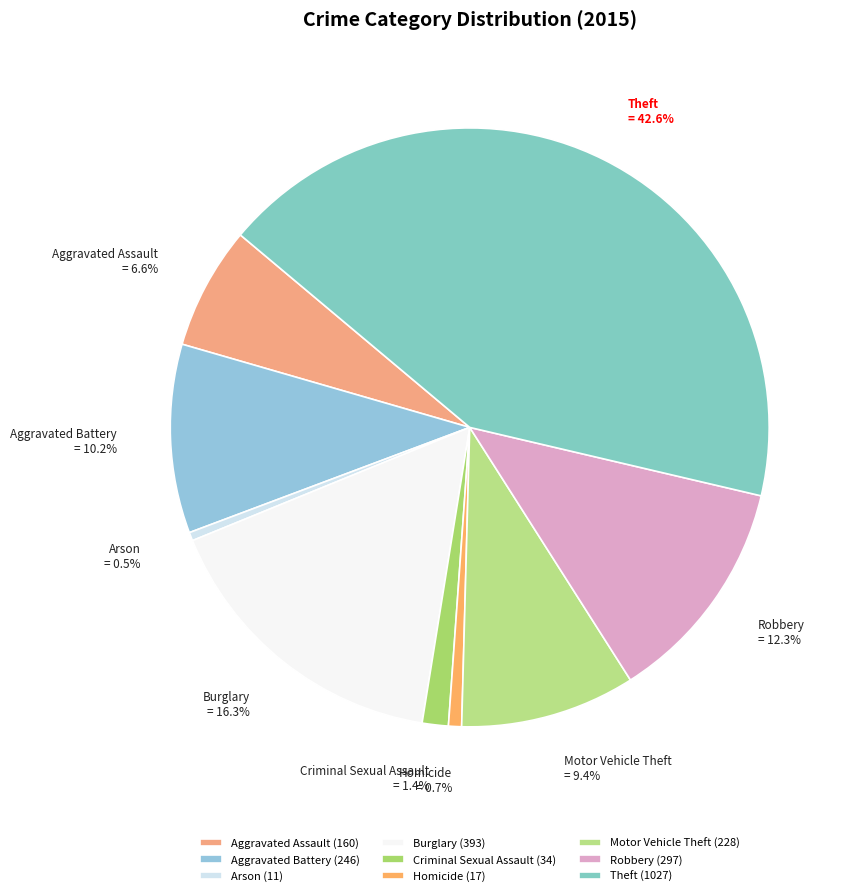

Does Aggravated Assault account for over 50% of the chart?

No